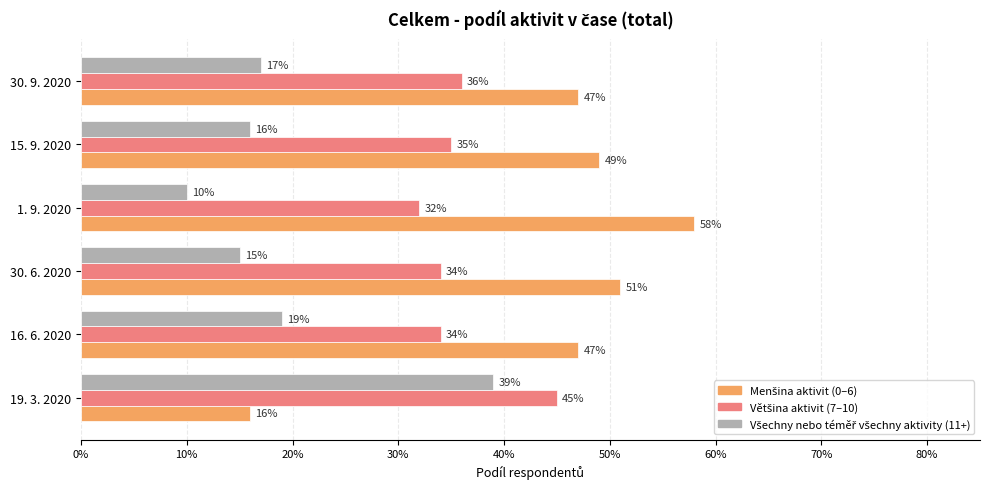

Rank the series by their maximum value, from highest to lowest.

Menšina aktivit (0–6), Většina aktivit (7–10), Všechny nebo téměř všechny aktivity (11+)